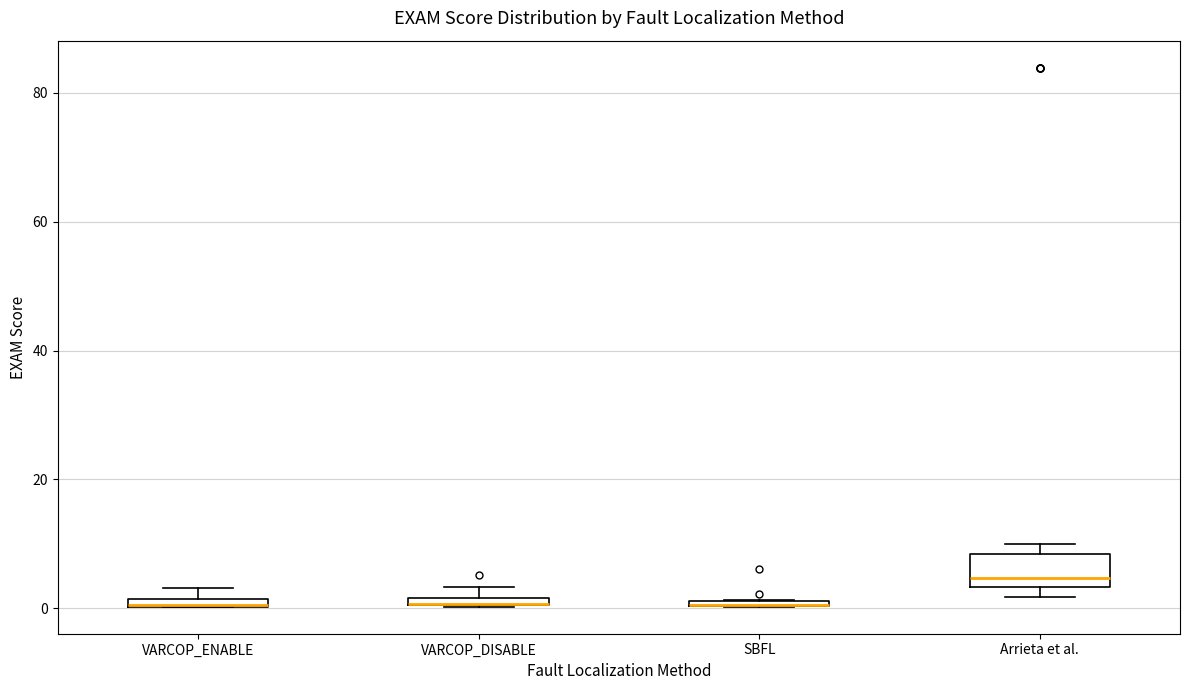

Where is the lower edge of the box for Arrieta et al. on the y-axis? The values are not printed on the chart, so give them approximately, as read against the axis.

4